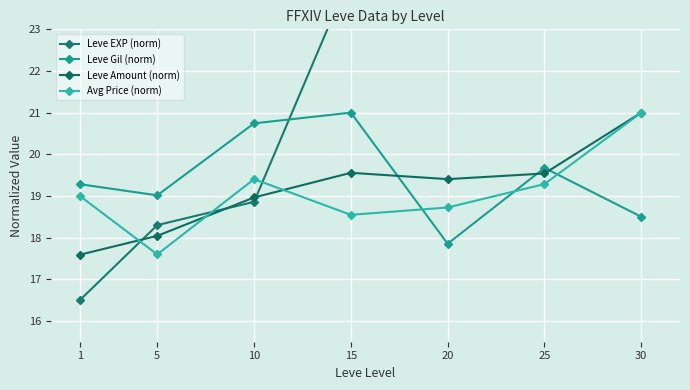

How many interior local peaks does the Leve Amount (norm) series have?

1